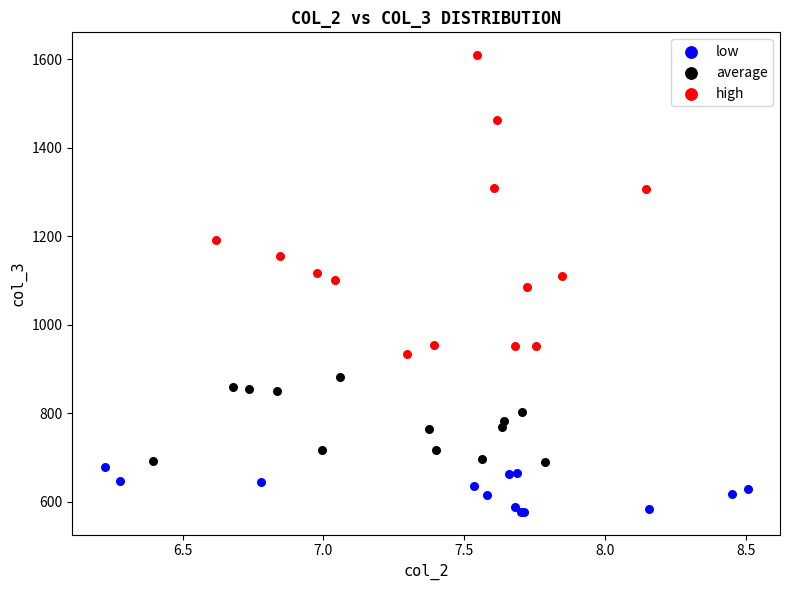

Which series reaches the minimum Y coordinate?

low